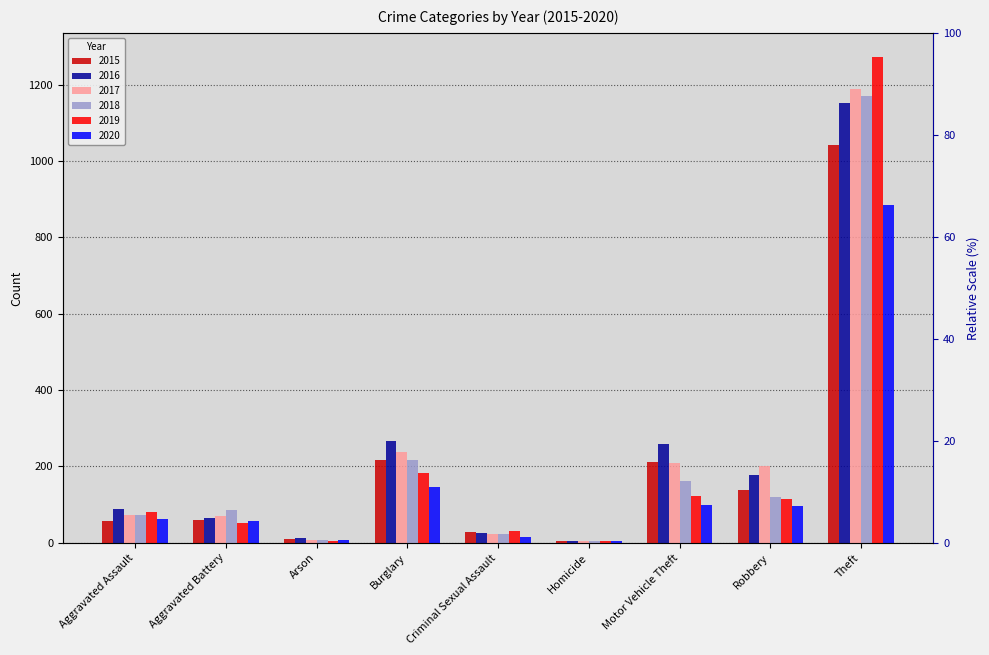

True or false: 2018 has a value of 24 at Criminal Sexual Assault.

True